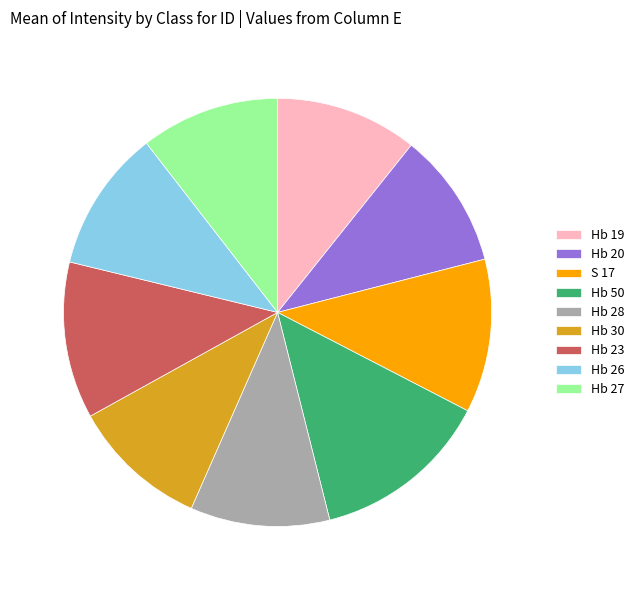

Which has a higher value, Hb 23 or Hb 50?

Hb 50